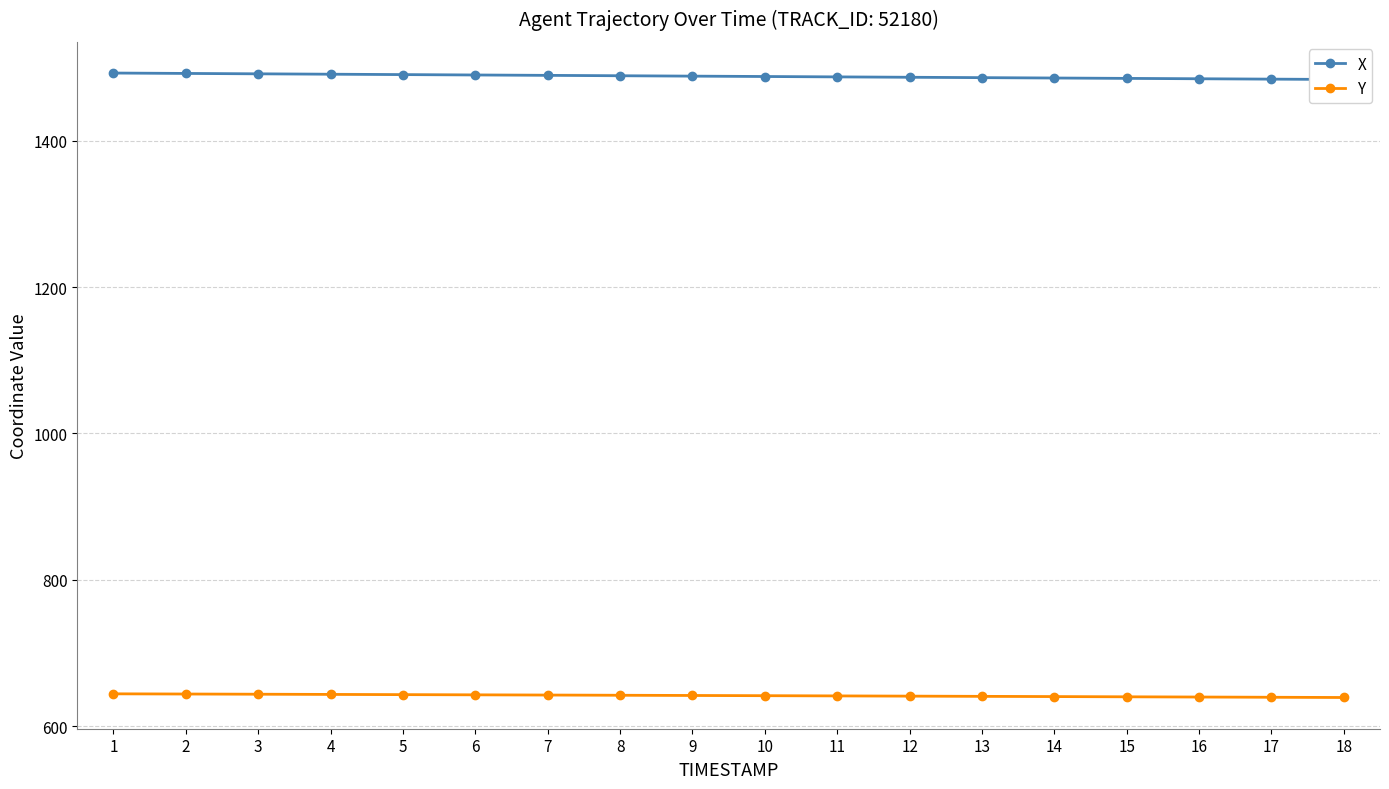

Rank the series at 13 from lowest to highest value.

Y, X